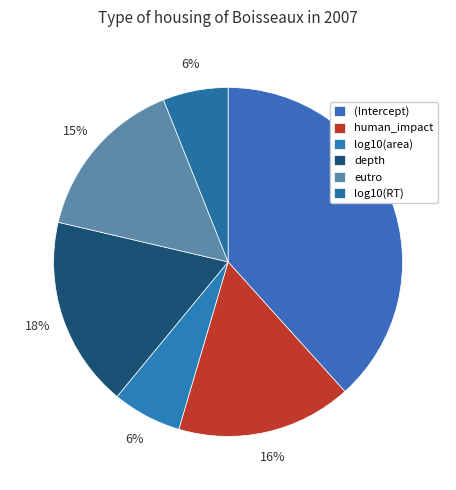

The depth slice represents 10% of the pie. True or false?

False